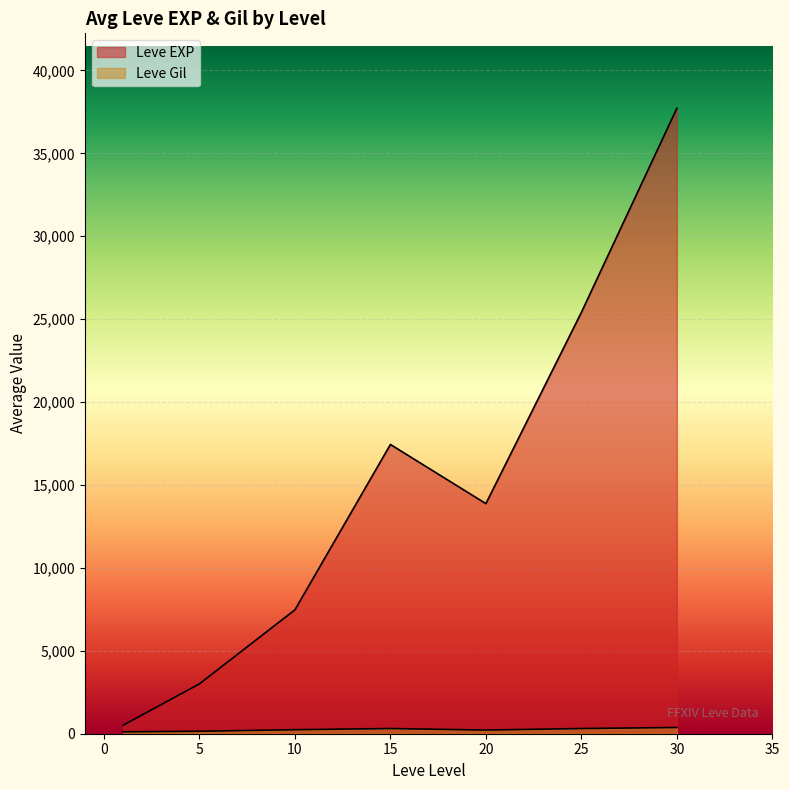

True or false: Leve Gil has a value of 507 at 20.

False